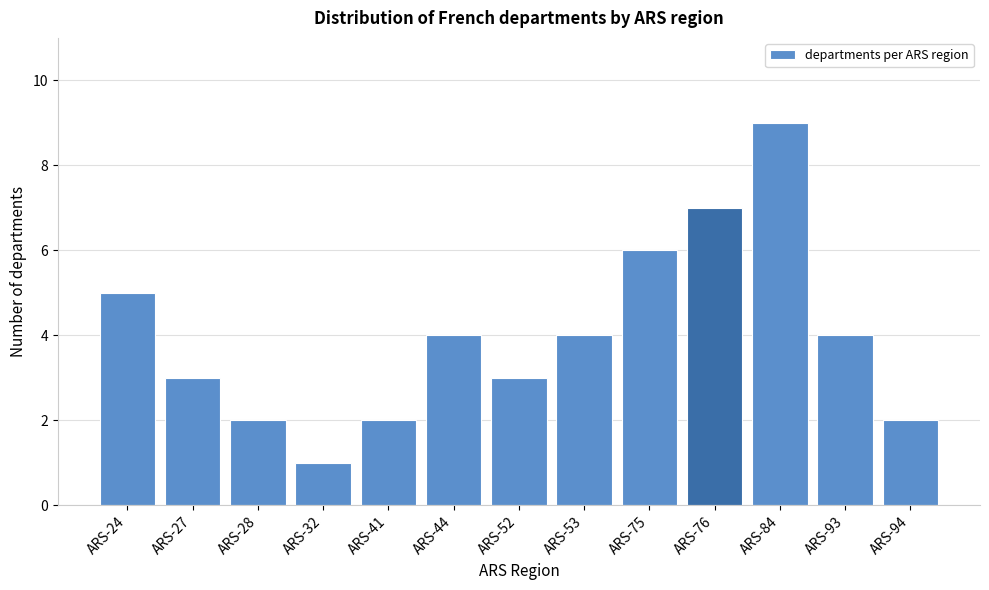

Reading right to left, list all the values displayed in this chart.

ARS-94=2	ARS-93=4	ARS-84=9	ARS-76=7	ARS-75=6	ARS-53=4	ARS-52=3	ARS-44=4	ARS-41=2	ARS-32=1	ARS-28=2	ARS-27=3	ARS-24=5